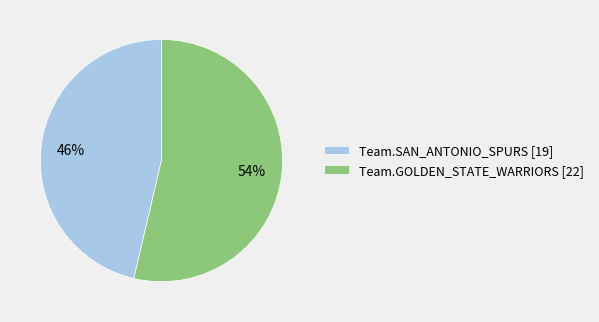

Is it true that Team.SAN_ANTONIO_SPURS is 39% of the pie?

False